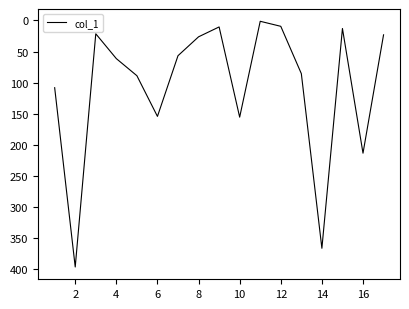

What is the maximum value shown in the chart?

396.8